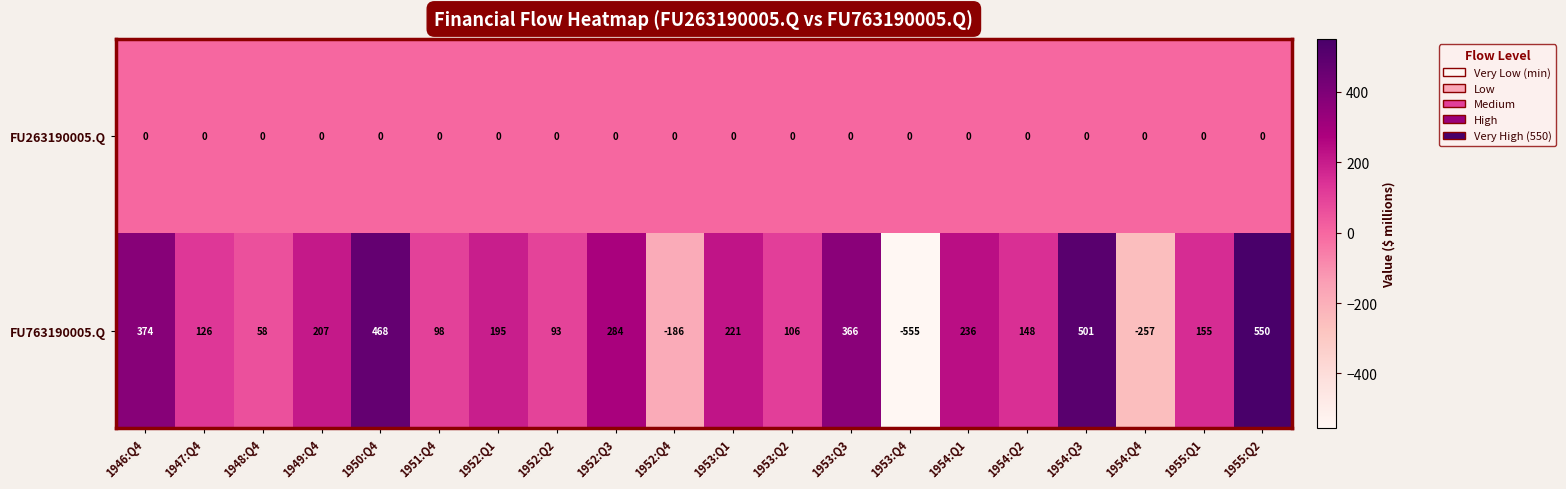

What is the smallest value displayed?

-555